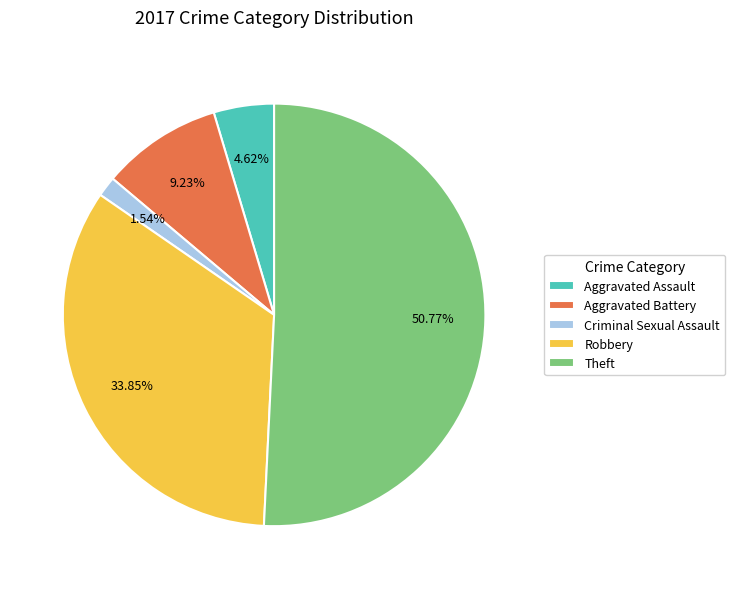

Rank the categories by value from lowest to highest.

Criminal Sexual Assault, Aggravated Assault, Aggravated Battery, Robbery, Theft